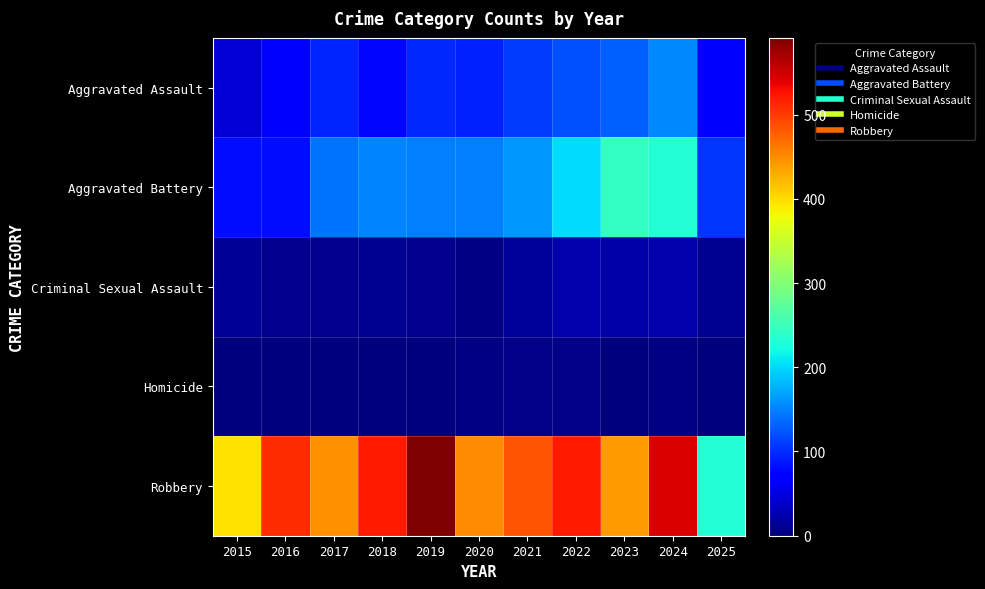

Rank the series at 2015 from lowest to highest value.

Homicide, Criminal Sexual Assault, Aggravated Assault, Aggravated Battery, Robbery